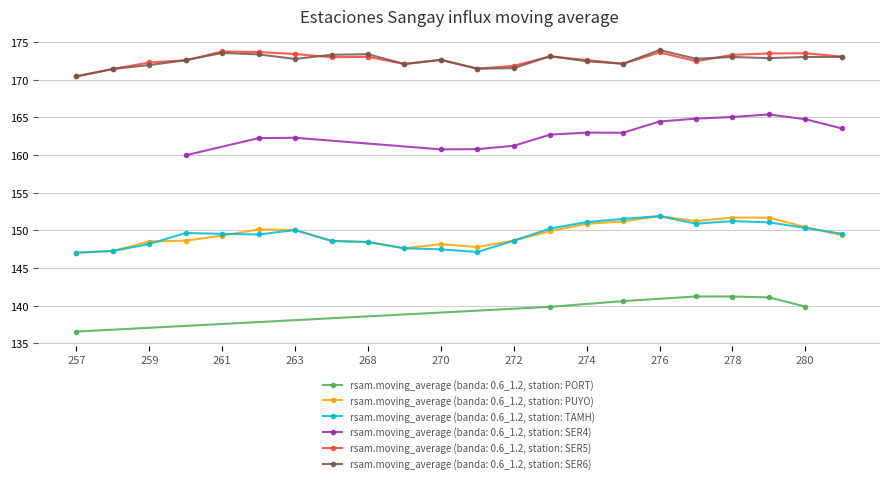

At which category is the sum across all series the highest?

276